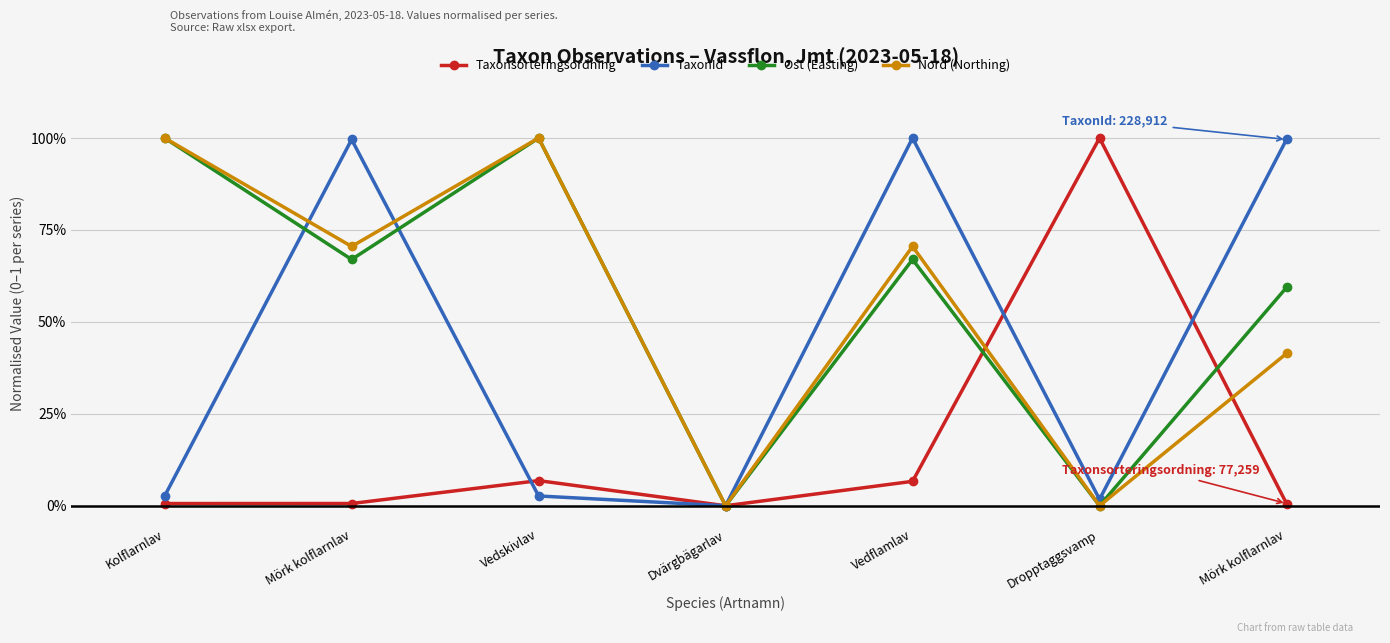

Does the chart have visible grid lines?

Yes